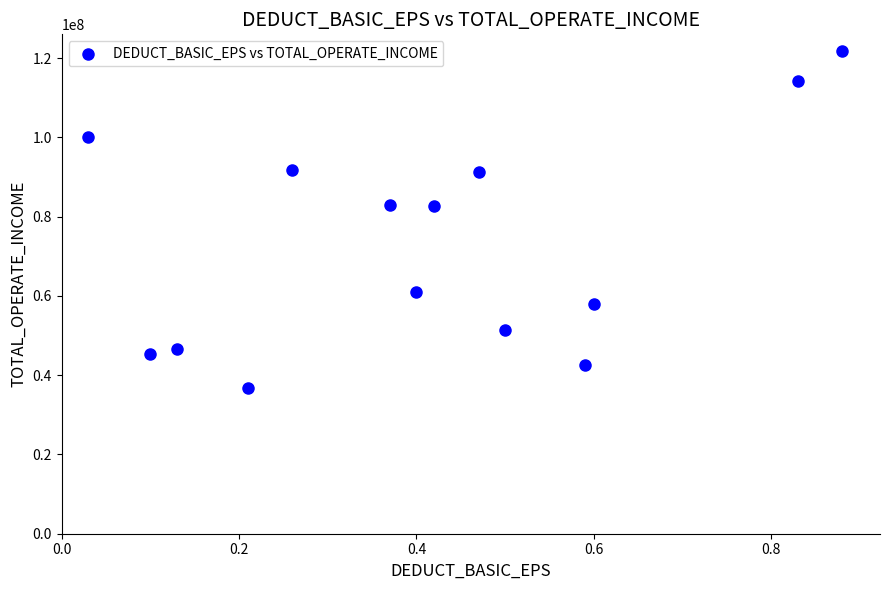

What is the range of X values (max minus min)?

0.8